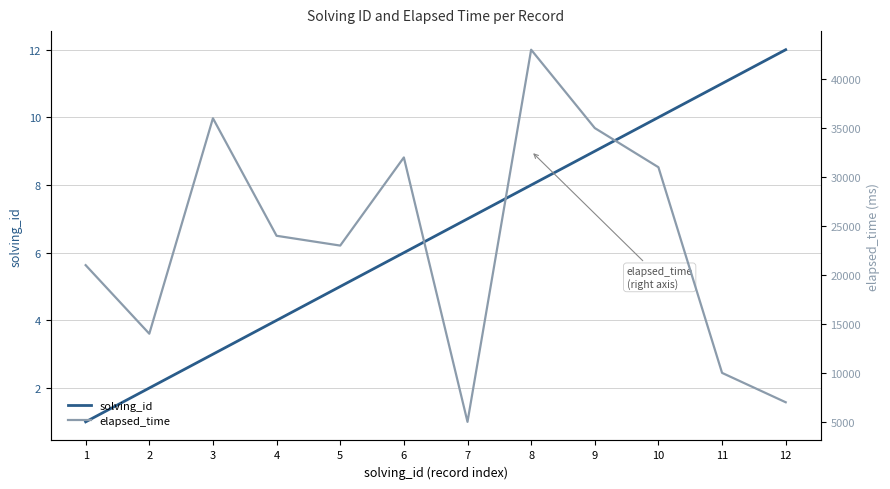

True or false: elapsed_time has more than 0 points higher than both neighbors.

True